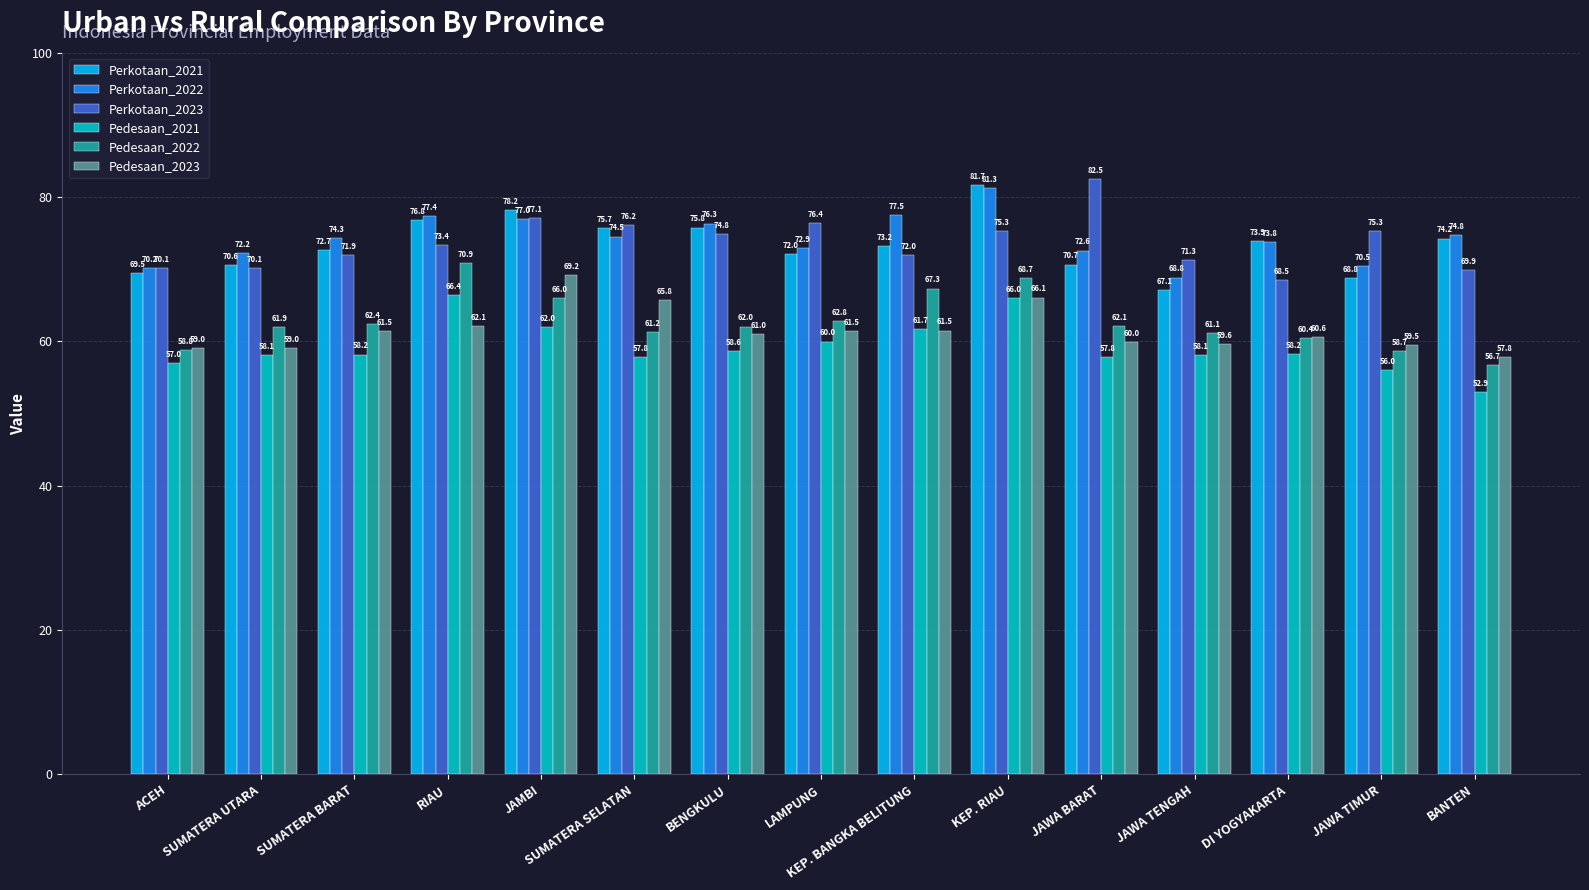

What is the difference between the maximum and second lowest values in the Pedesaan_2021 series?

10.4